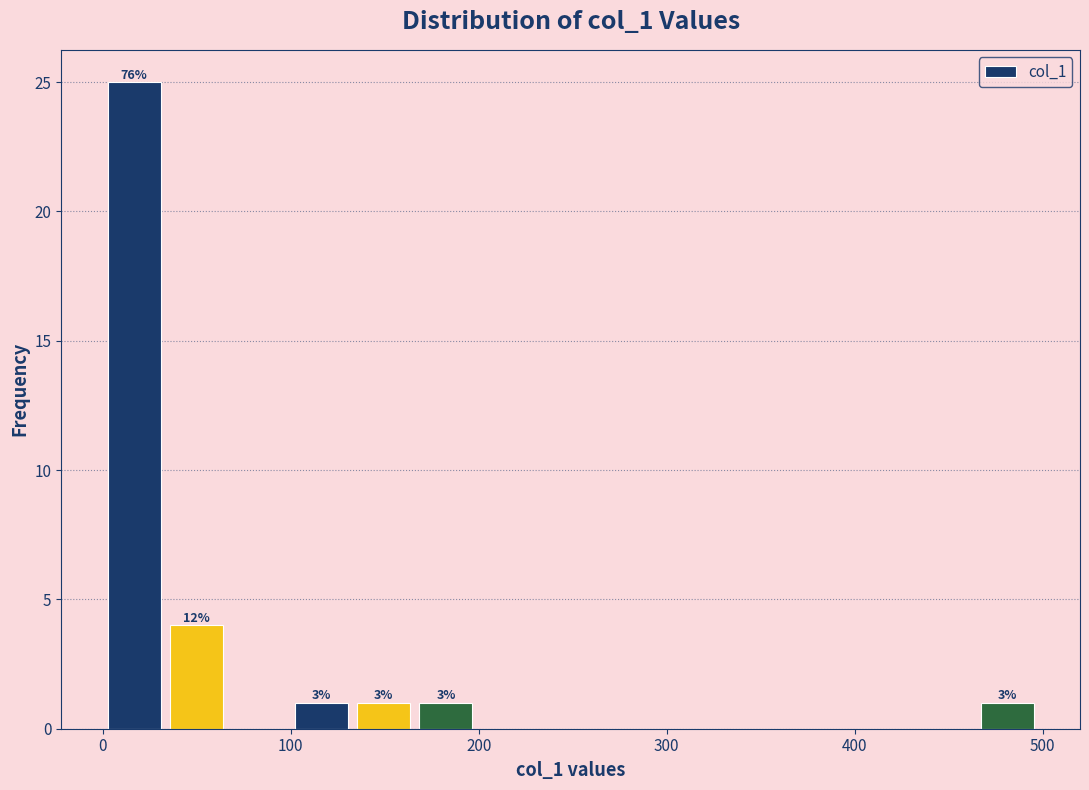

Read against the x-axis, roughly where is the centre of the tallest bar?

20